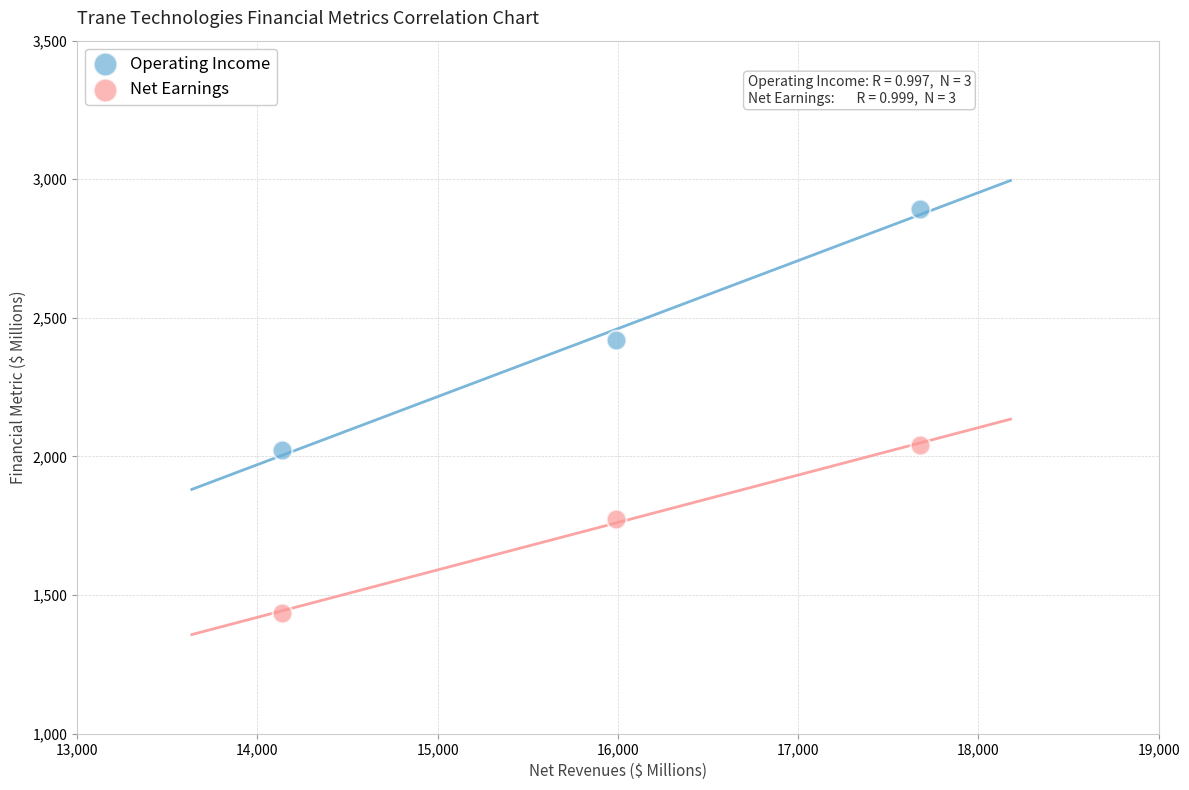

Across all data points, what is the average X value?

15935.2